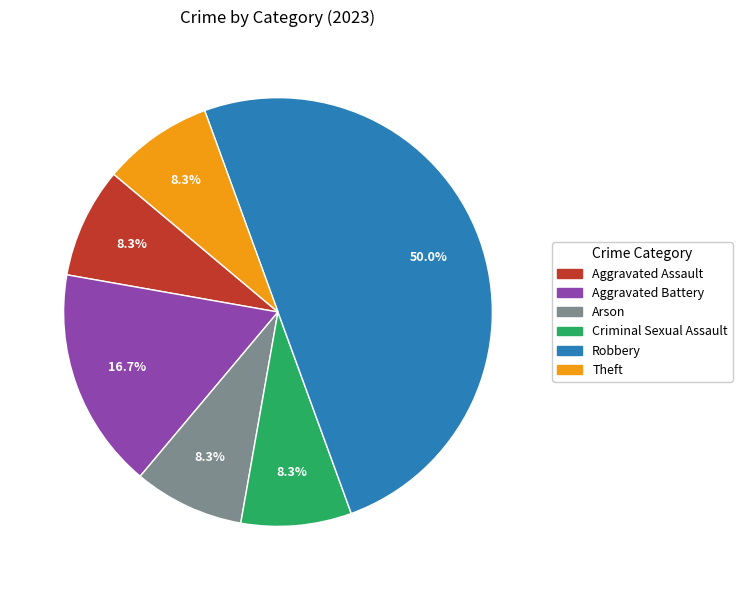

Which slice is the largest?

Robbery